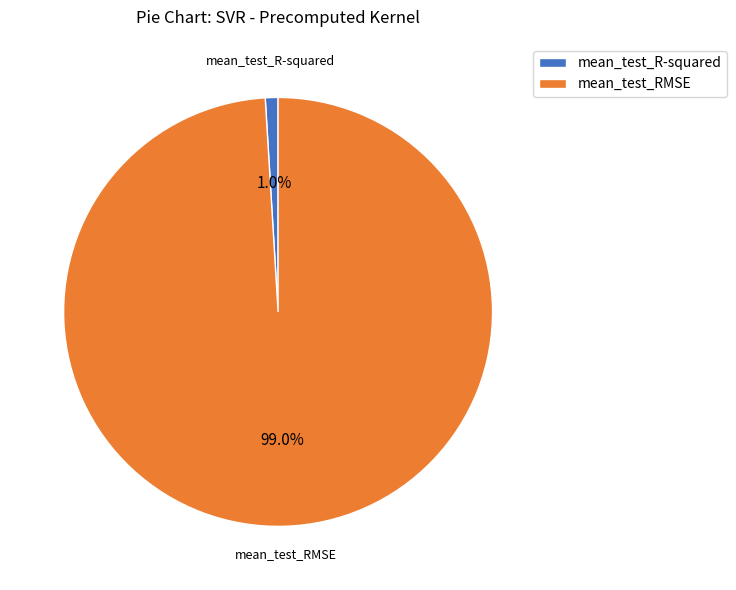

What percentage is the mean_test_R-squared slice, to the nearest percent?

1%